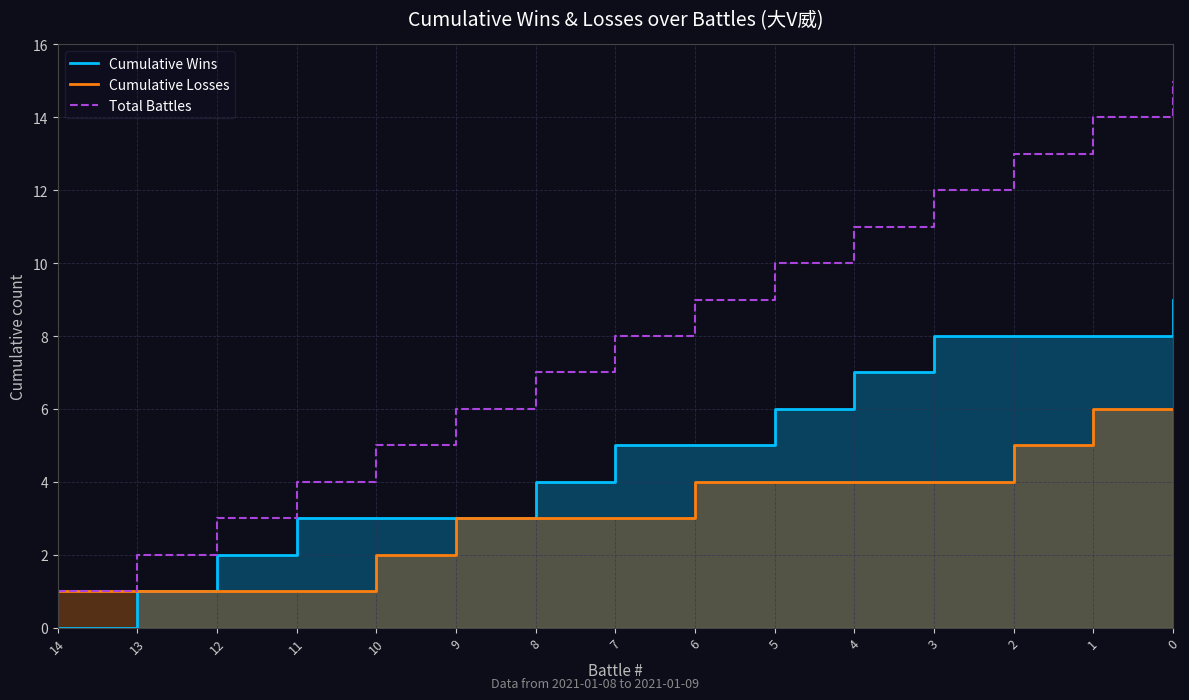

What is the difference between the maximum and minimum values in the Cumulative Wins series?

9